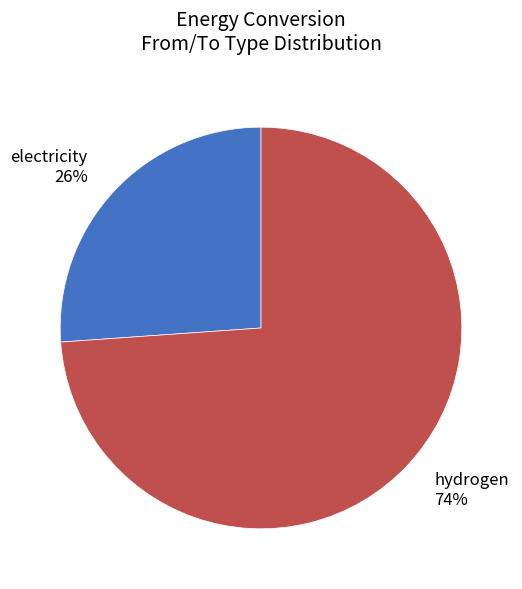

To the nearest percent, what is the difference between the electricity and hydrogen slice percentages?

48%